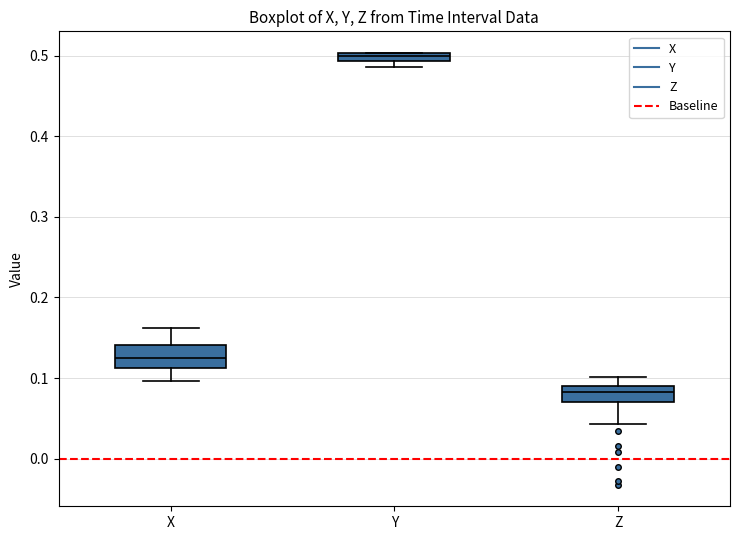

Where is the upper edge of the box for Y on the y-axis? The values are not printed on the chart, so give them approximately, as read against the axis.

0.50